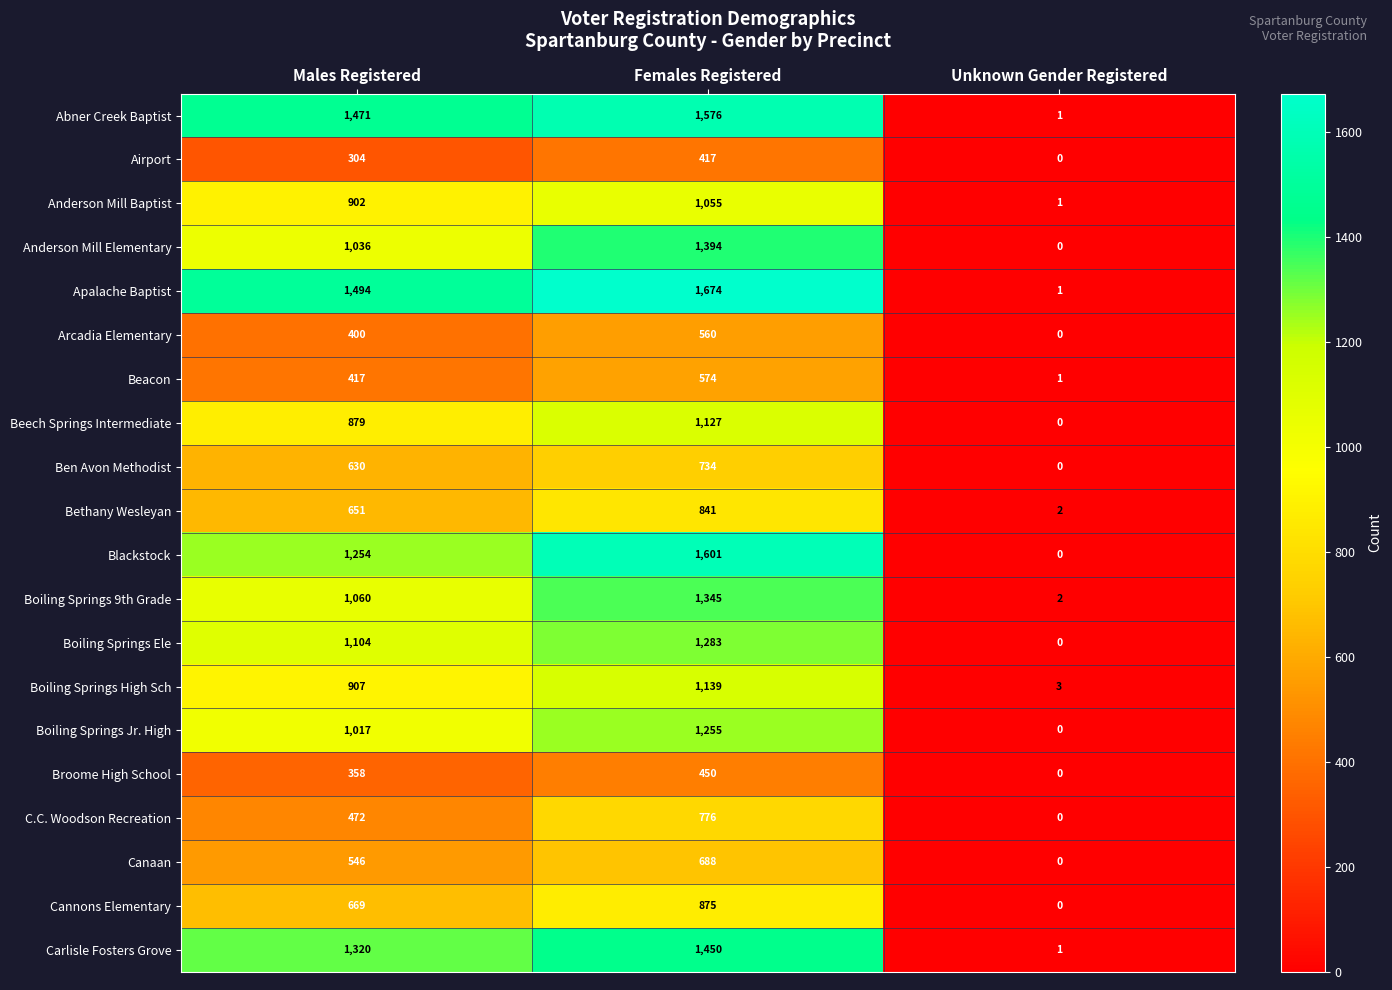

What is the maximum value shown in the chart?

1674